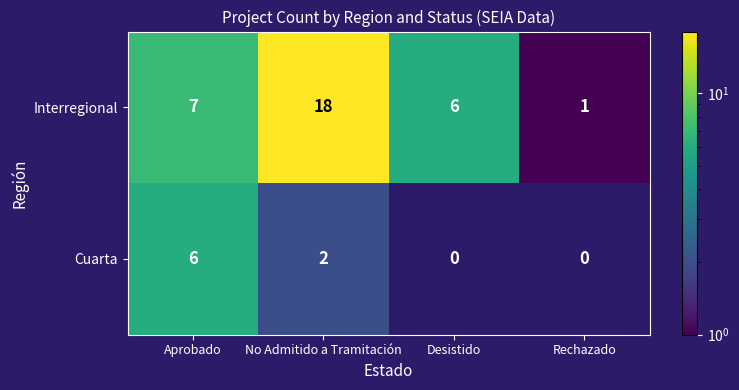

The value of Interregional at No Admitido a Tramitación is 18. True or false?

True